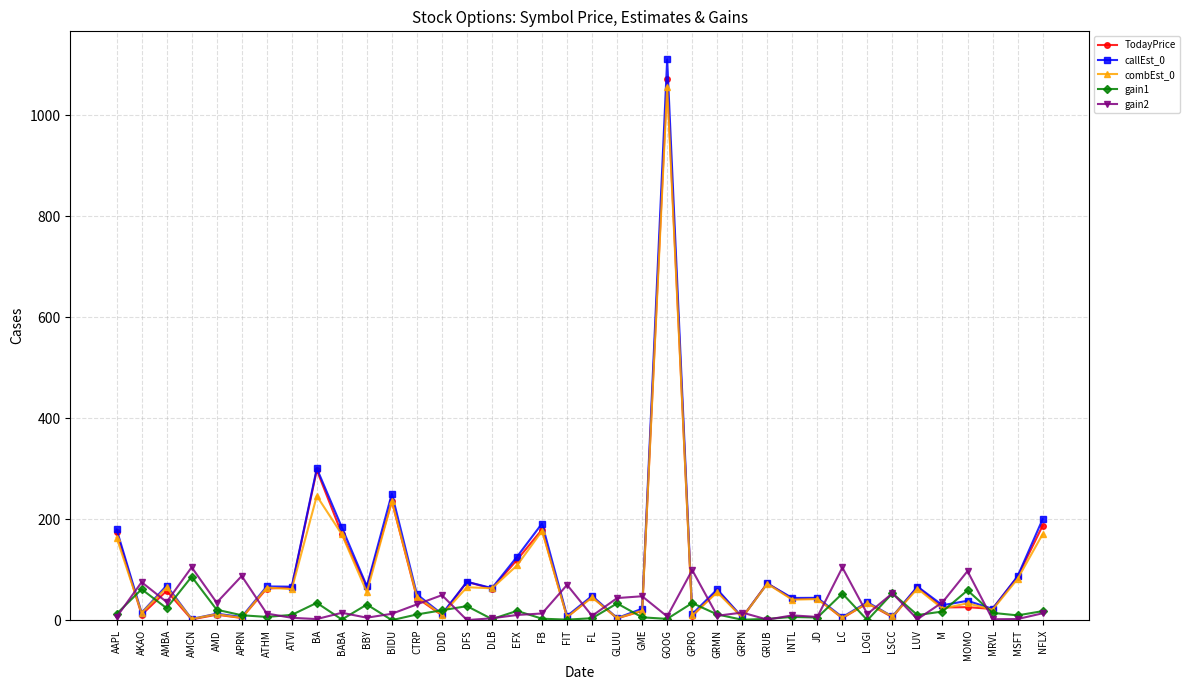

True or false: gain1 has more than 0 interior local peaks.

True